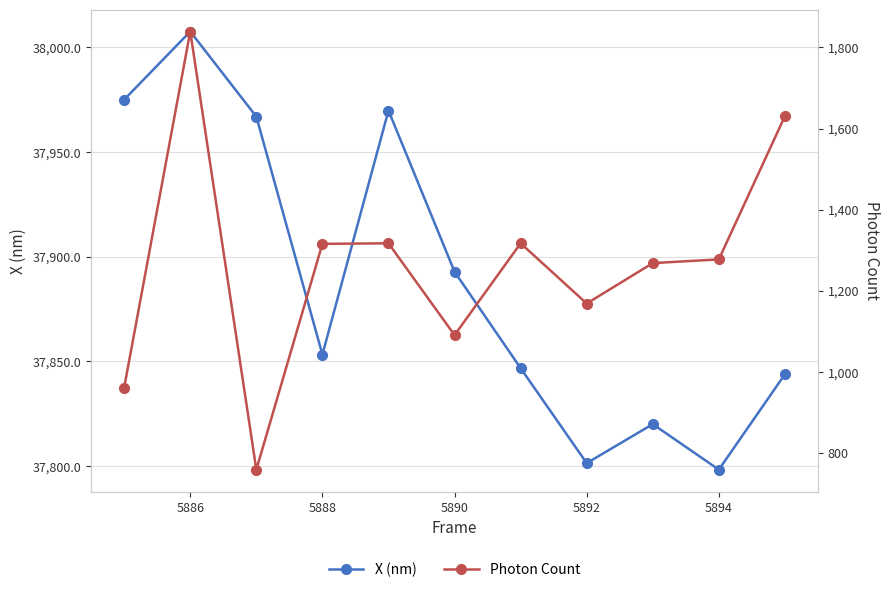

Where is X (nm) nearest to the value 37902?

5890